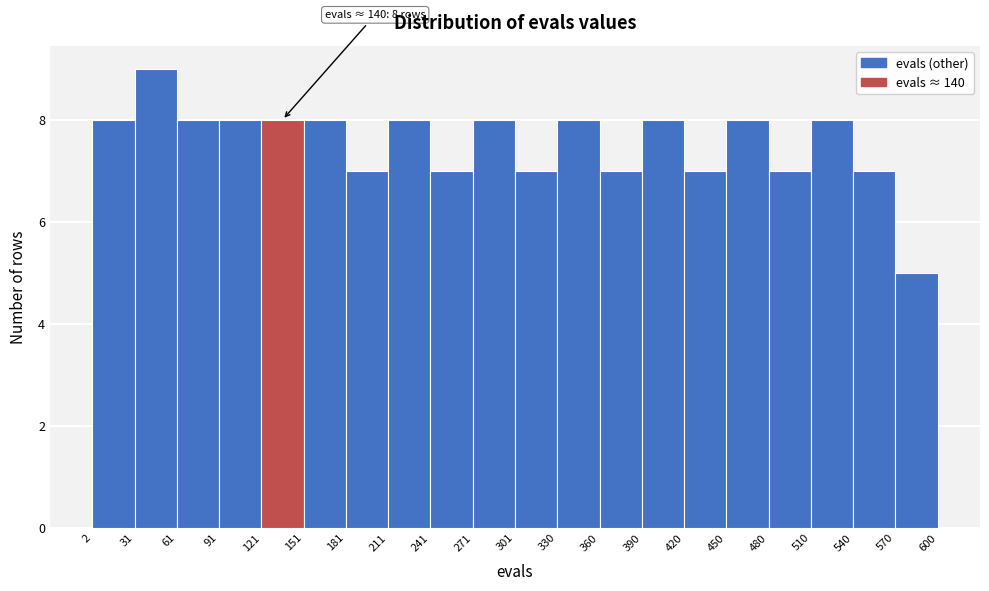

Which range on the x-axis has the tallest bar?

31 to 61